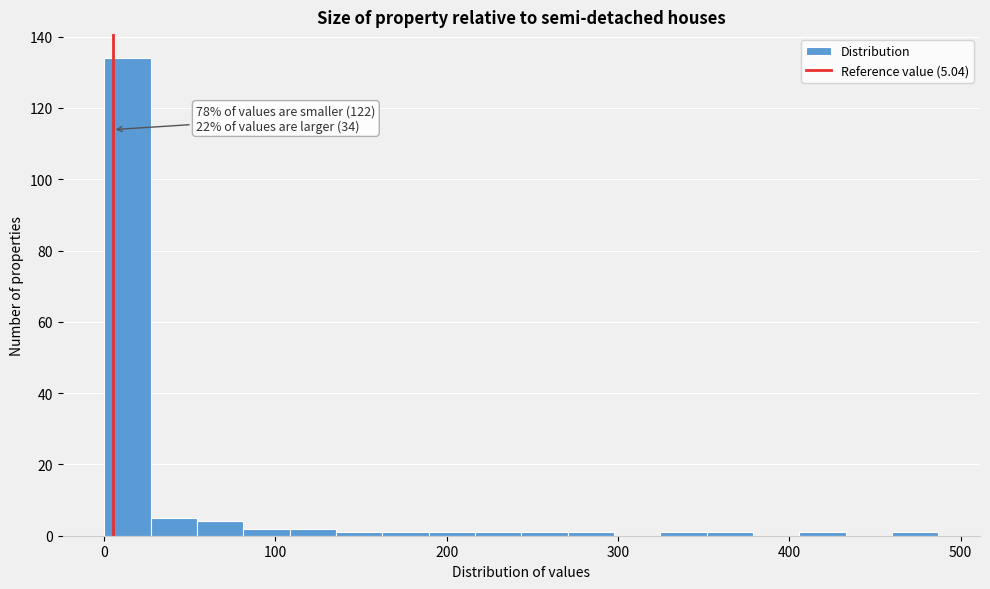

Read against the x-axis, roughly where is the centre of the tallest bar?

10